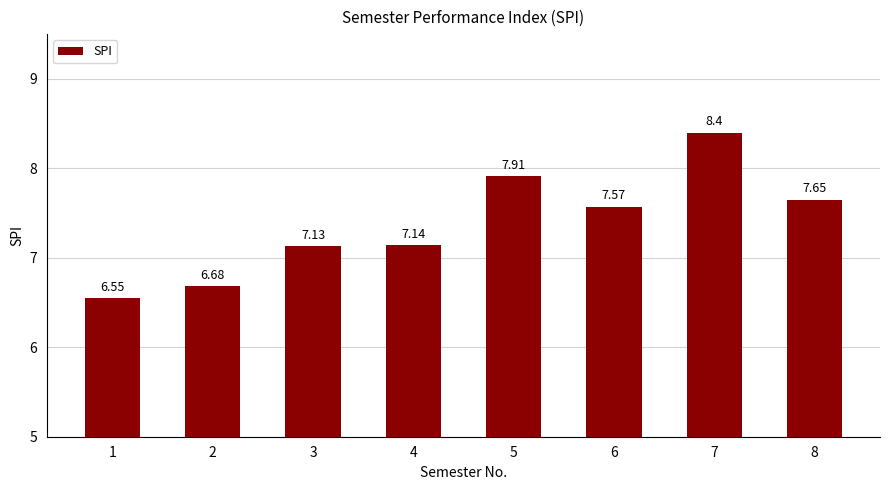

The chart shows a value of 7.9 at 5. True or false?

True